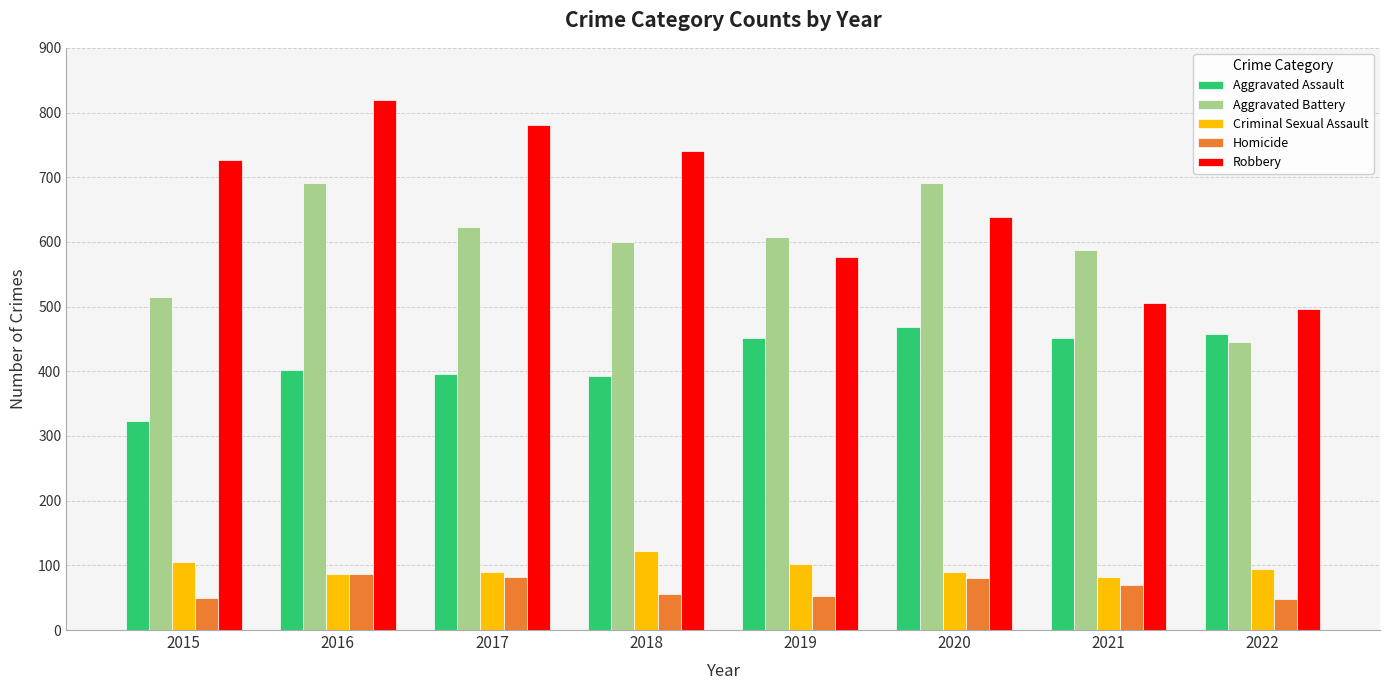

The Criminal Sexual Assault series shows 161 at 2019. True or false?

False